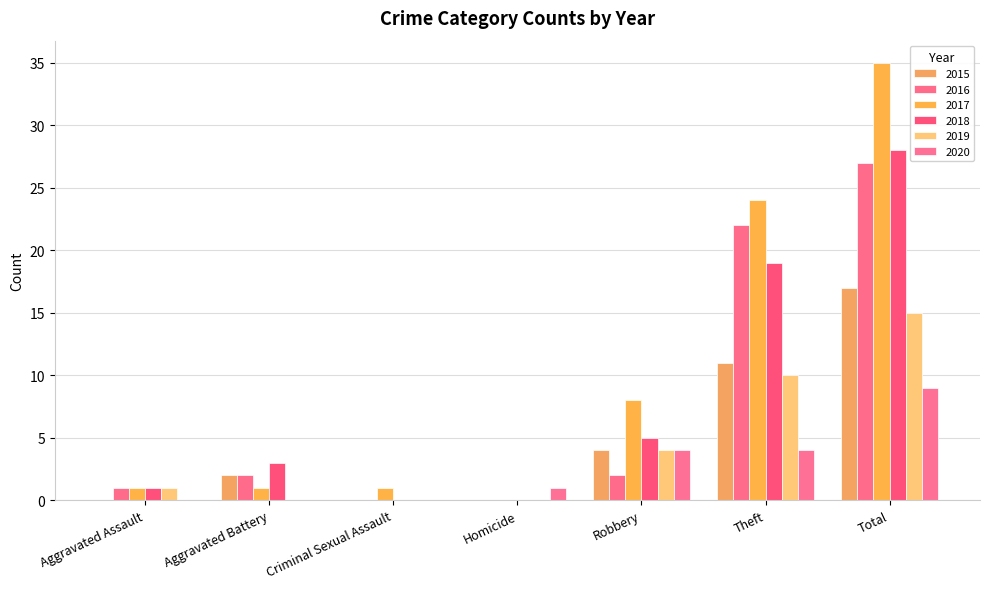

What is the average value of the 2016 series?

8